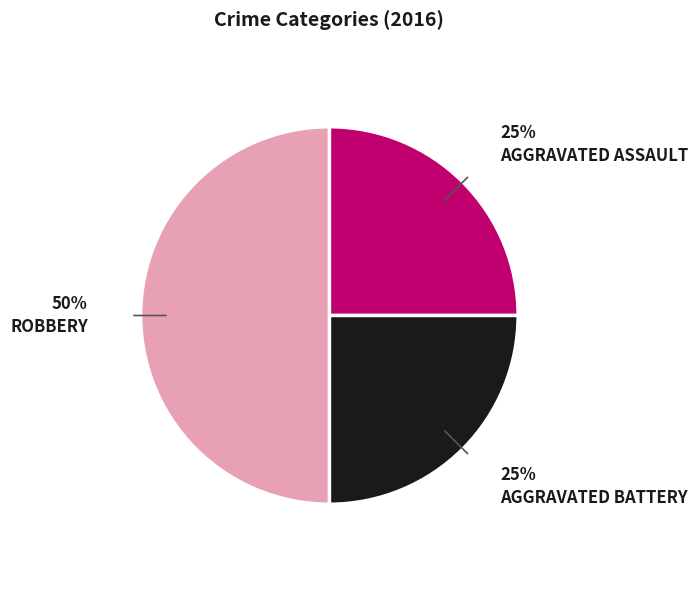

To the nearest percent, what is the average slice percentage?

33%